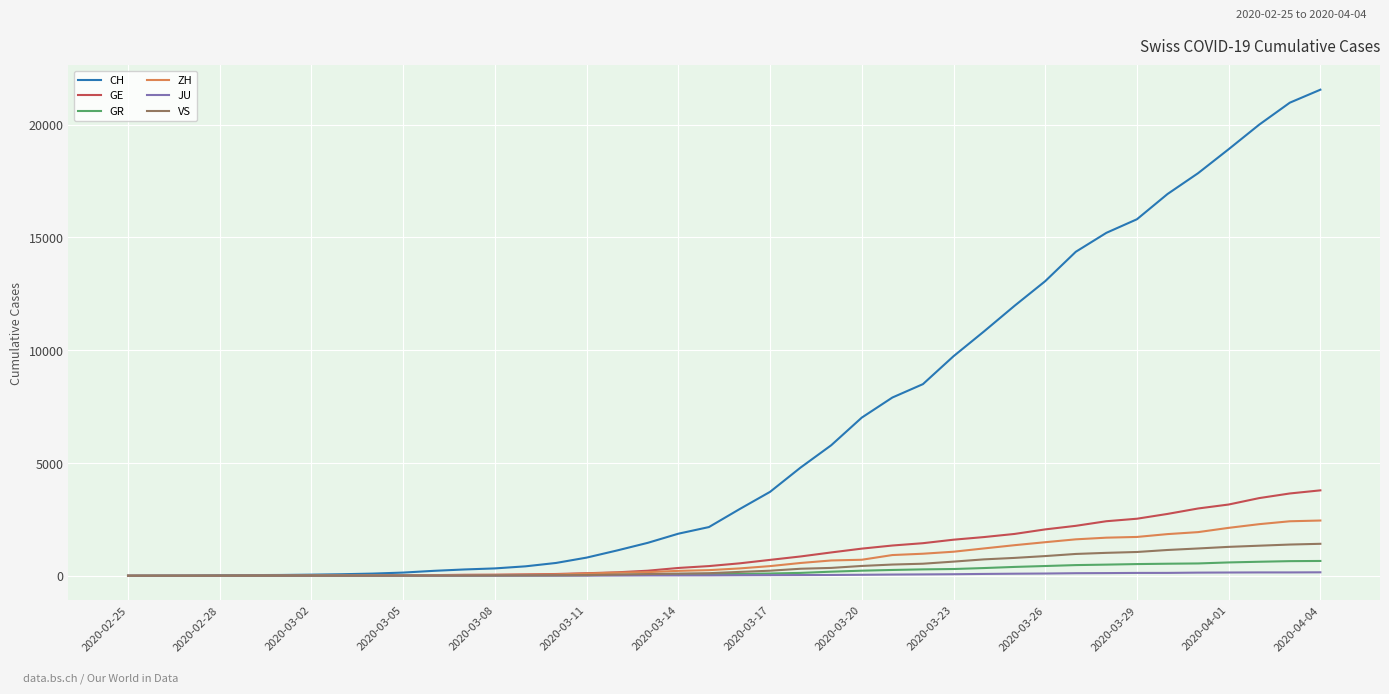

Does the chart have visible grid lines?

Yes